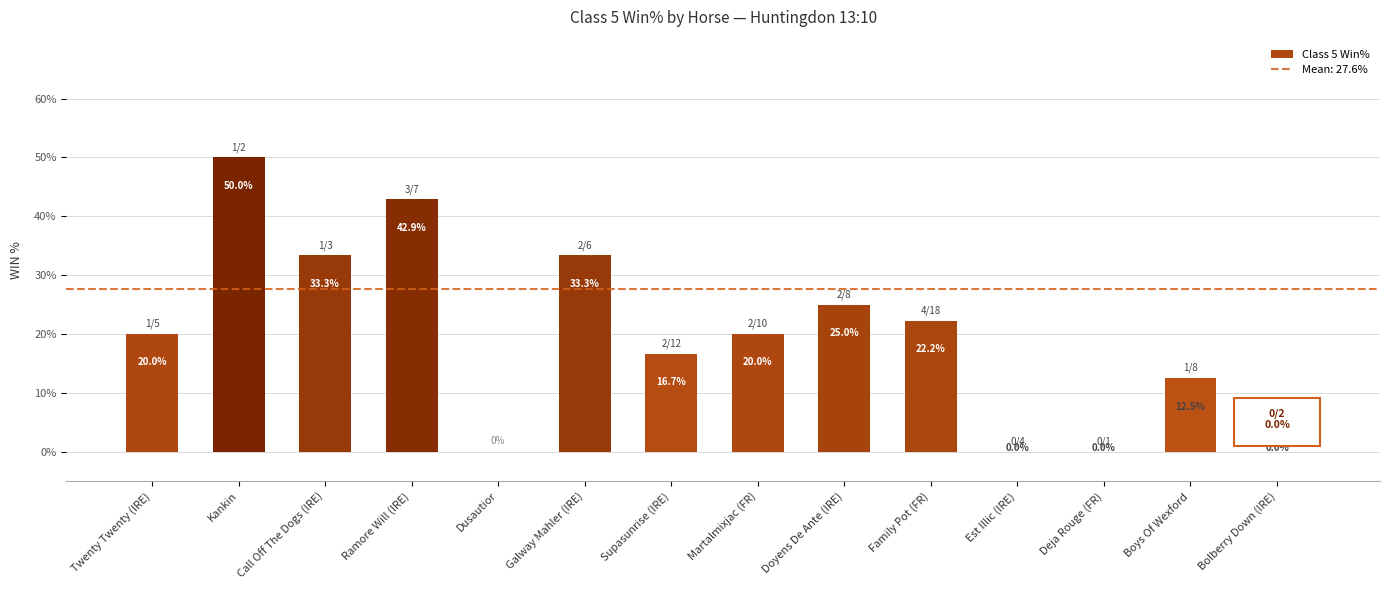

What is the difference between the values at Boys Of Wexford and Doyens De Ante (IRE)?

12.5